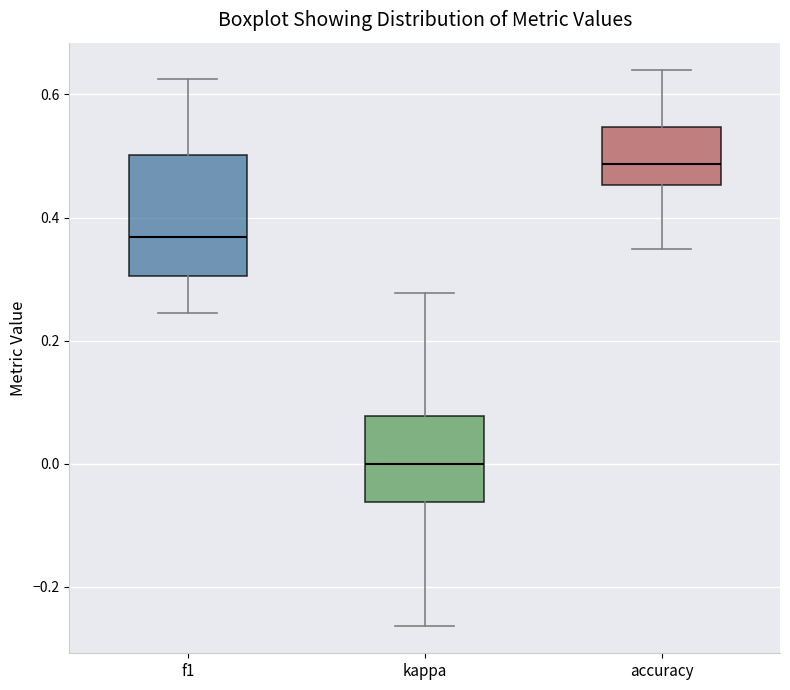

Where does the median line of the box for accuracy sit on the y-axis? The values are not printed on the chart, so give them approximately, as read against the axis.

0.48